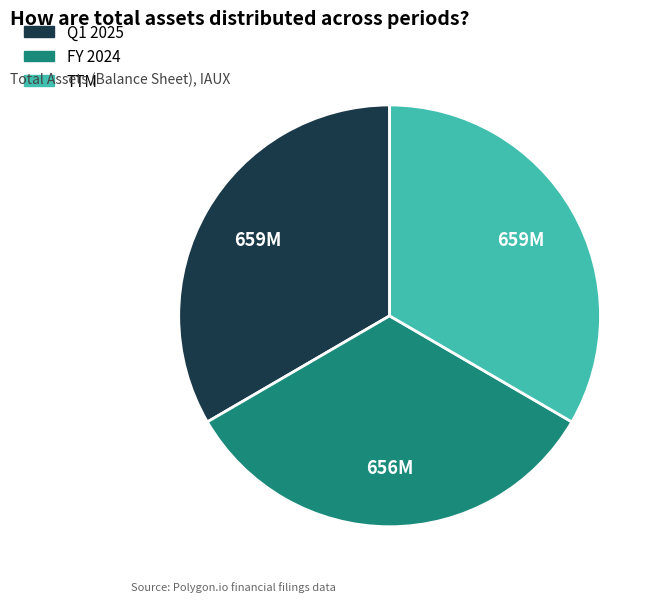

Combined, do TTM and FY 2024 account for over 50%?

Yes